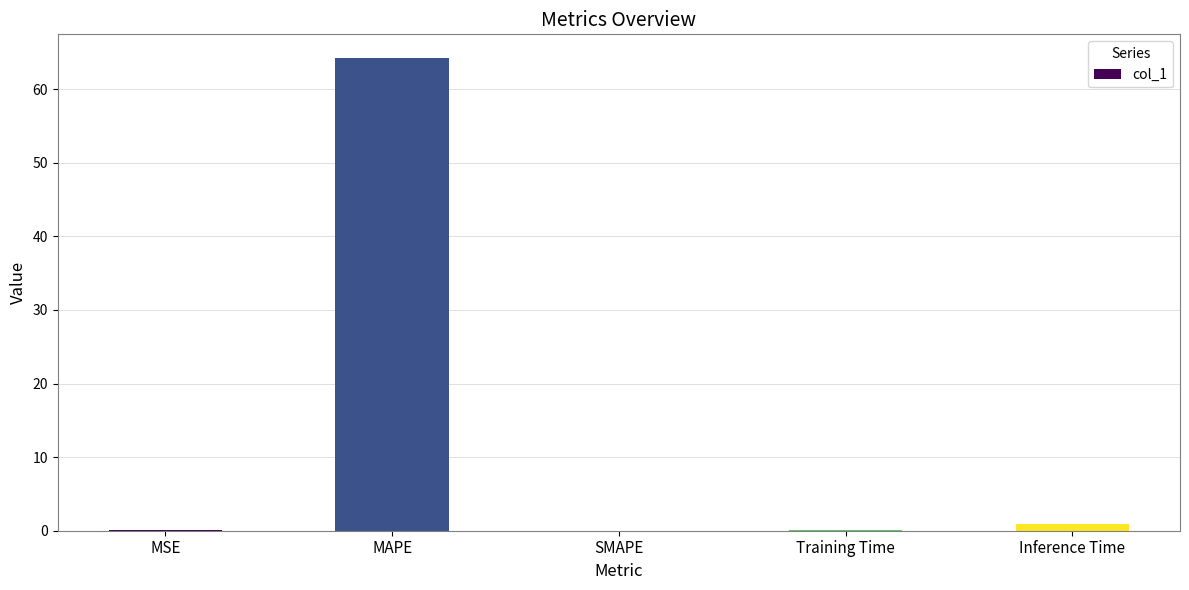

Are the bars horizontal?

No